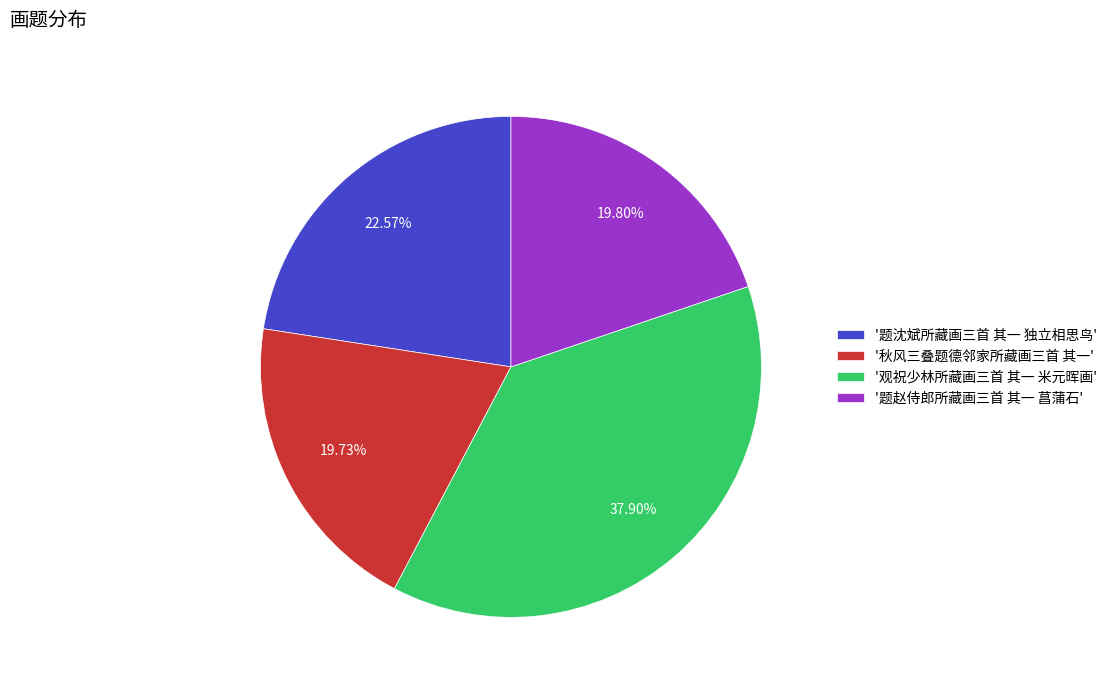

Is there a majority slice in this chart?

No